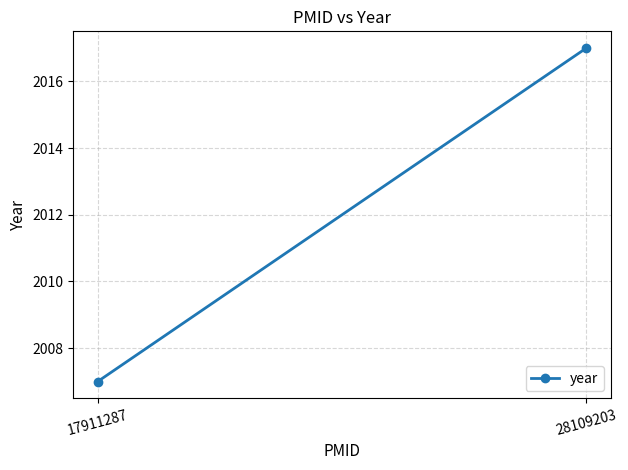

What is the greatest value displayed?

2017